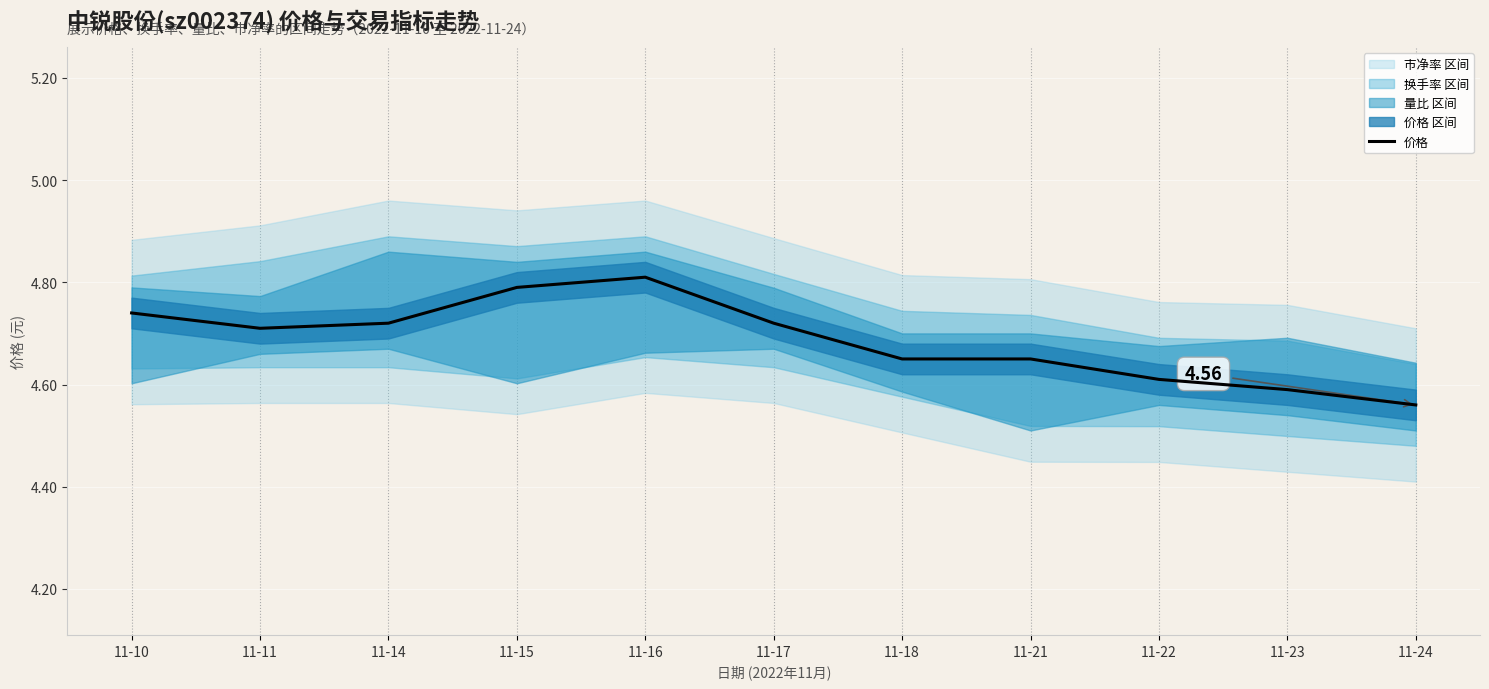

The value at 11-23 is 4.6. True or false?

True